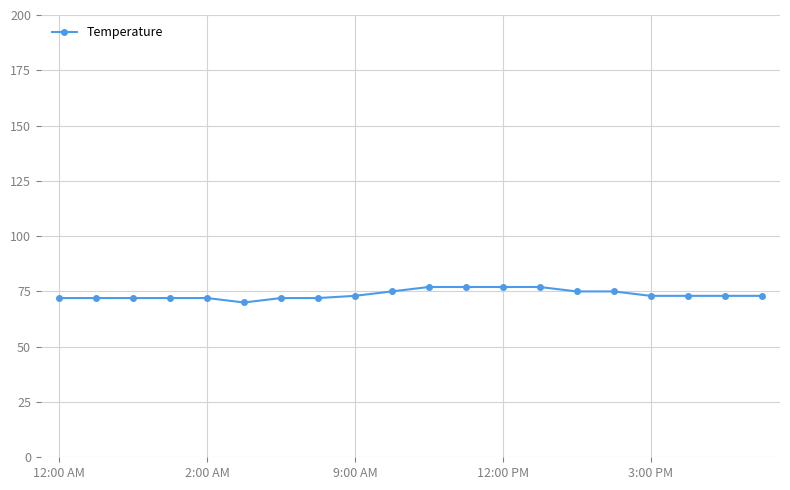

What is the sum of all values?

1472